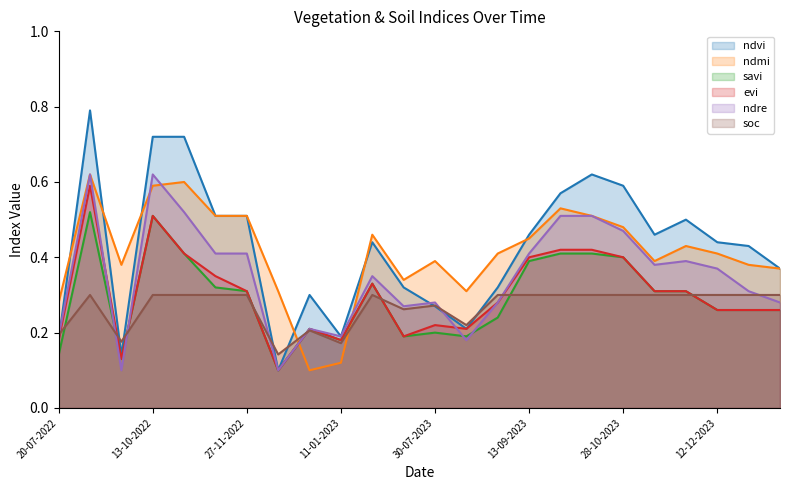

The value of evi at 03-09-2022 is 0.2. True or false?

False